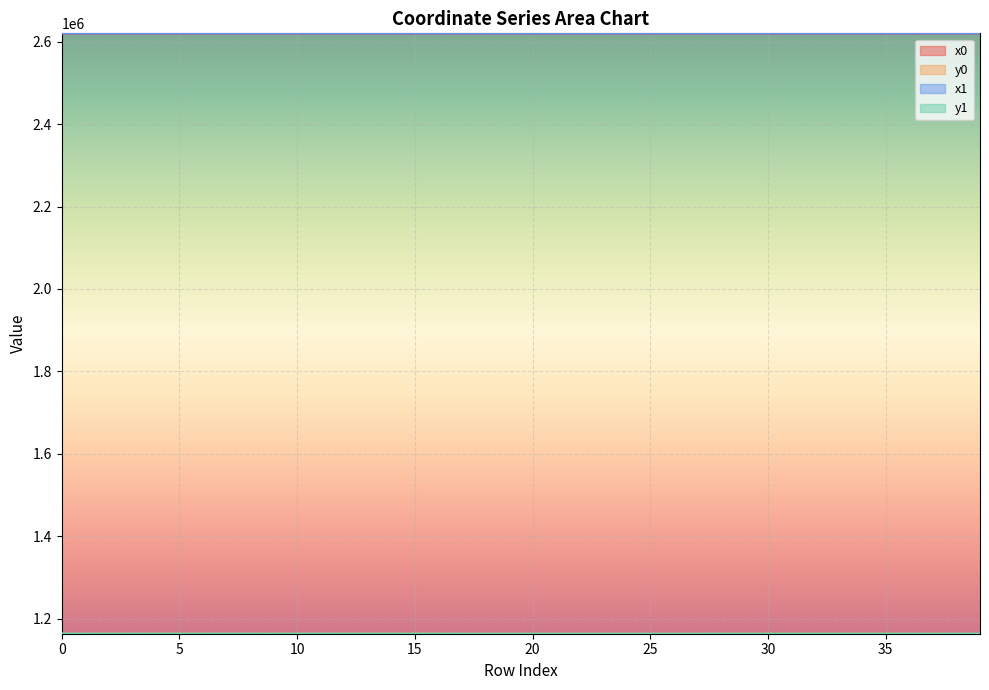

True or false: x1 and x0 cross at least once.

True